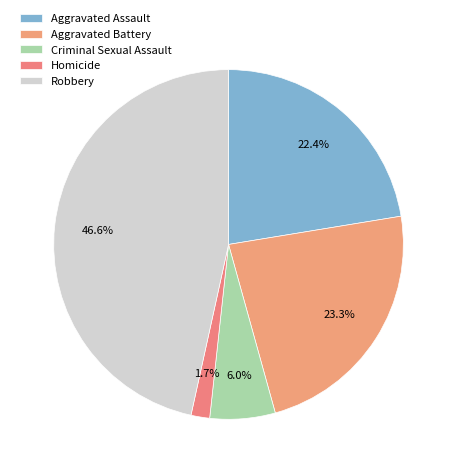

To the nearest percent, what is the average slice percentage?

20%